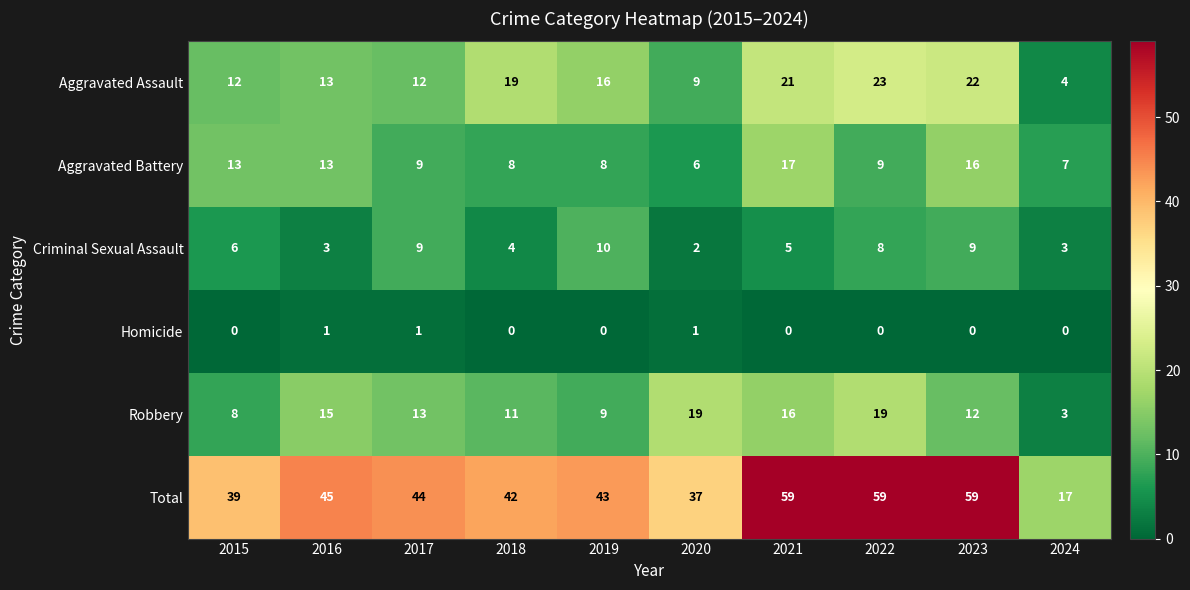

How many data points in Robbery are less than 13?

5